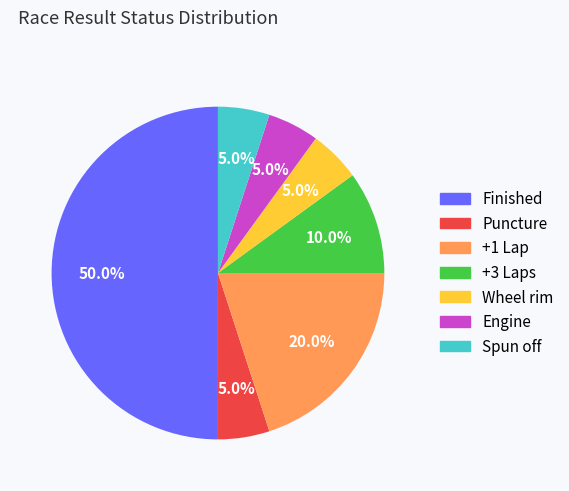

Does Wheel rim represent more than half of the total?

No